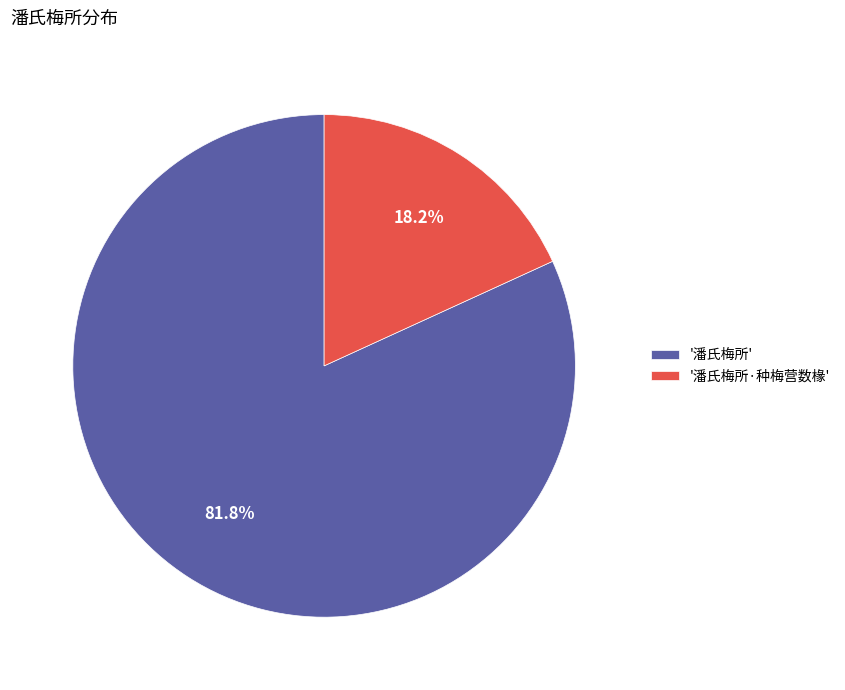

Which slice represents more than half of the pie?

'潘氏梅所'